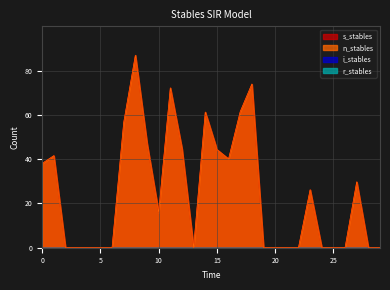

At which label is n_stables closest to 43?

15